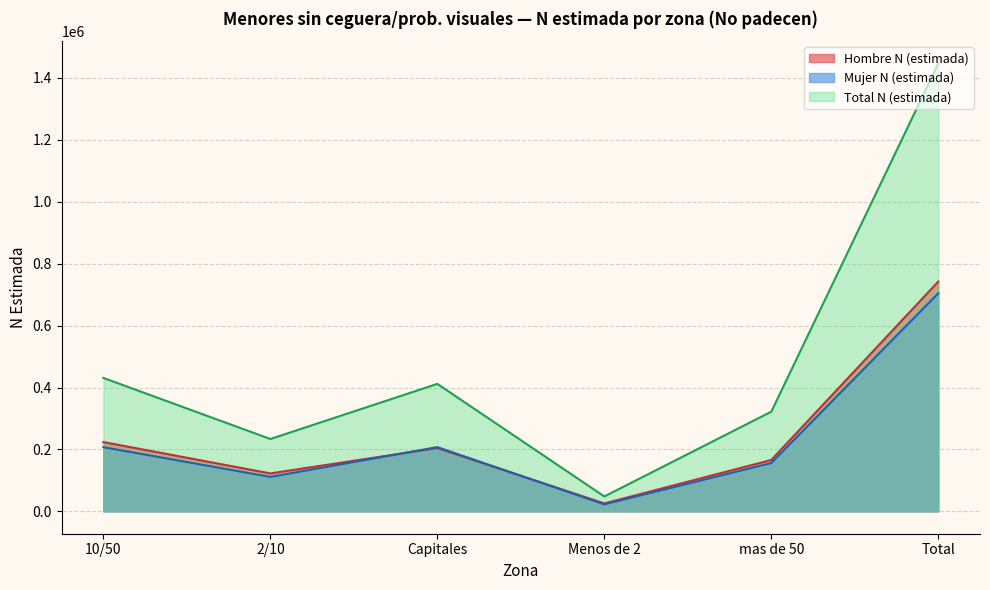

What is the sum of all Hombre N (estimada) values?

1484216